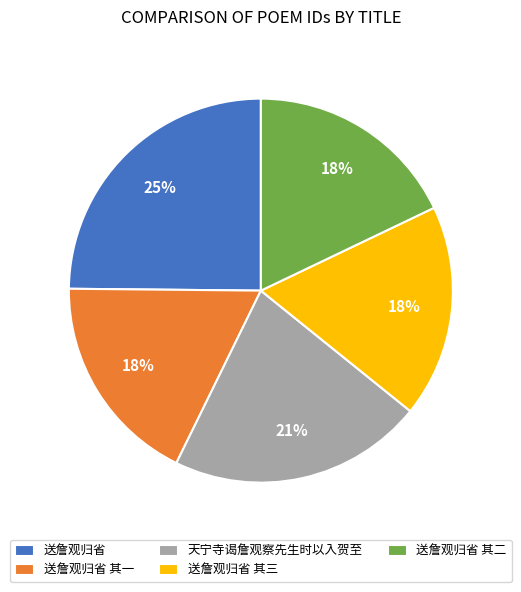

Approximately how many times larger is the value at 送詹观归省 compared to 送詹观归省 其一?

1.4